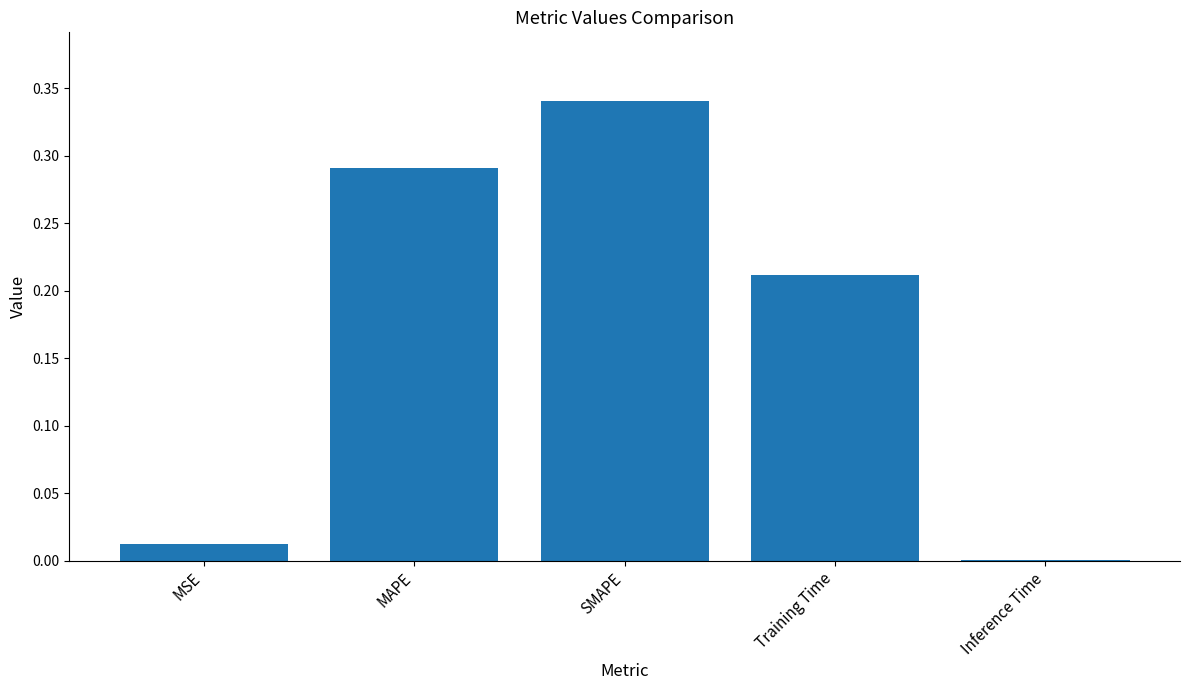

The value at MSE is 0.0. True or false?

True